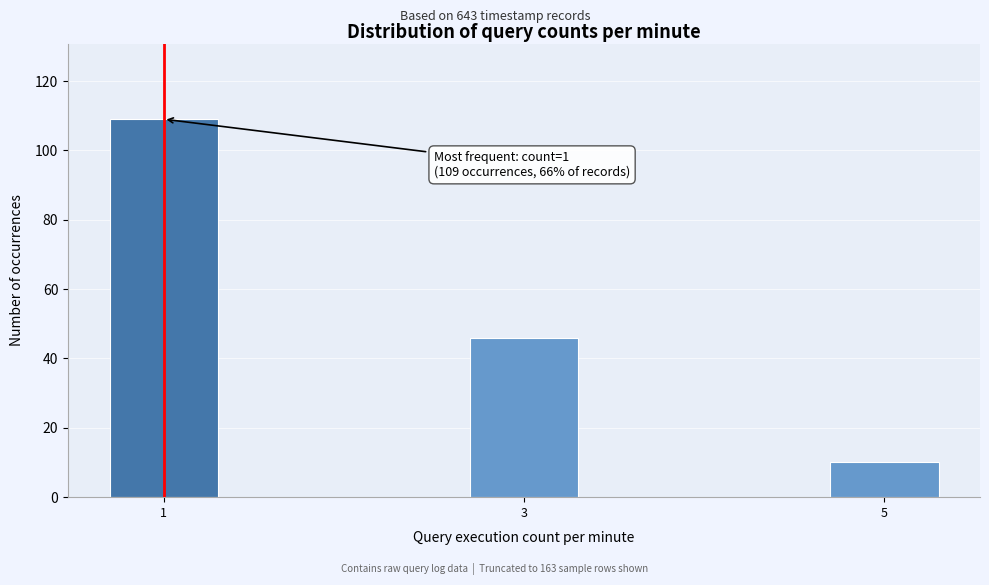

Reading left to right, list all the values displayed in this chart.

1=109	3=46	5=10